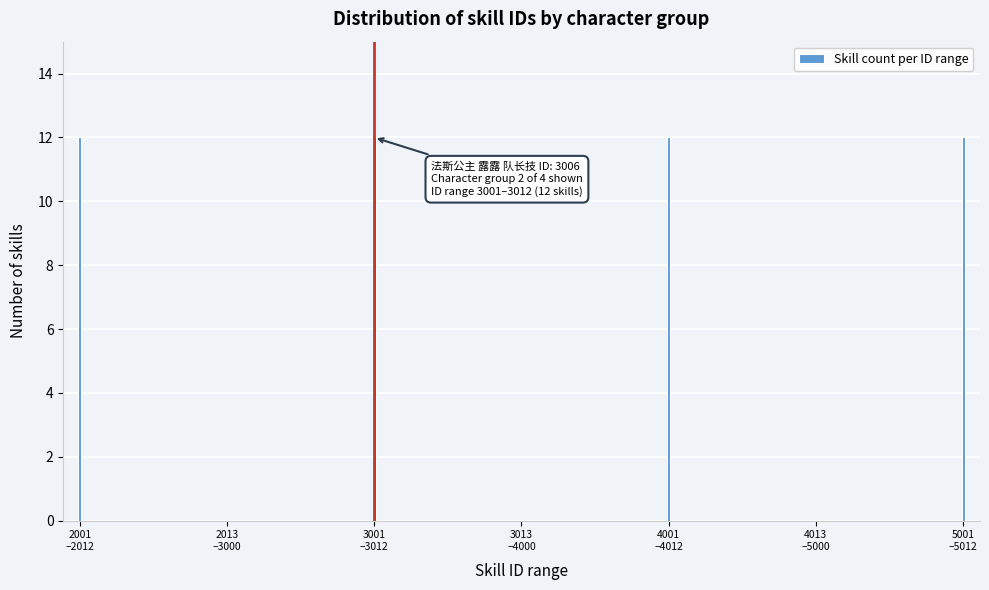

What is the maximum value shown in the chart?

12